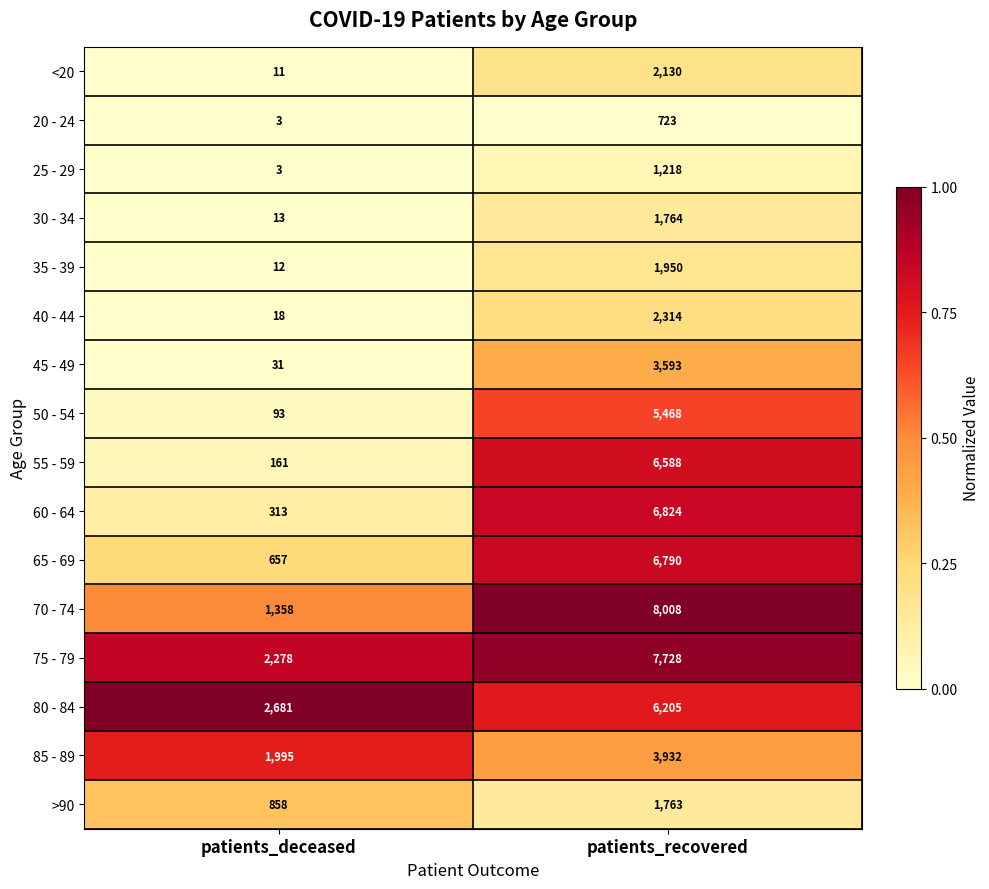

List the series in order of their peak value, lowest first.

20 - 24, 25 - 29, >90, 30 - 34, 35 - 39, <20, 40 - 44, 45 - 49, 85 - 89, 50 - 54, 80 - 84, 55 - 59, 65 - 69, 60 - 64, 75 - 79, 70 - 74